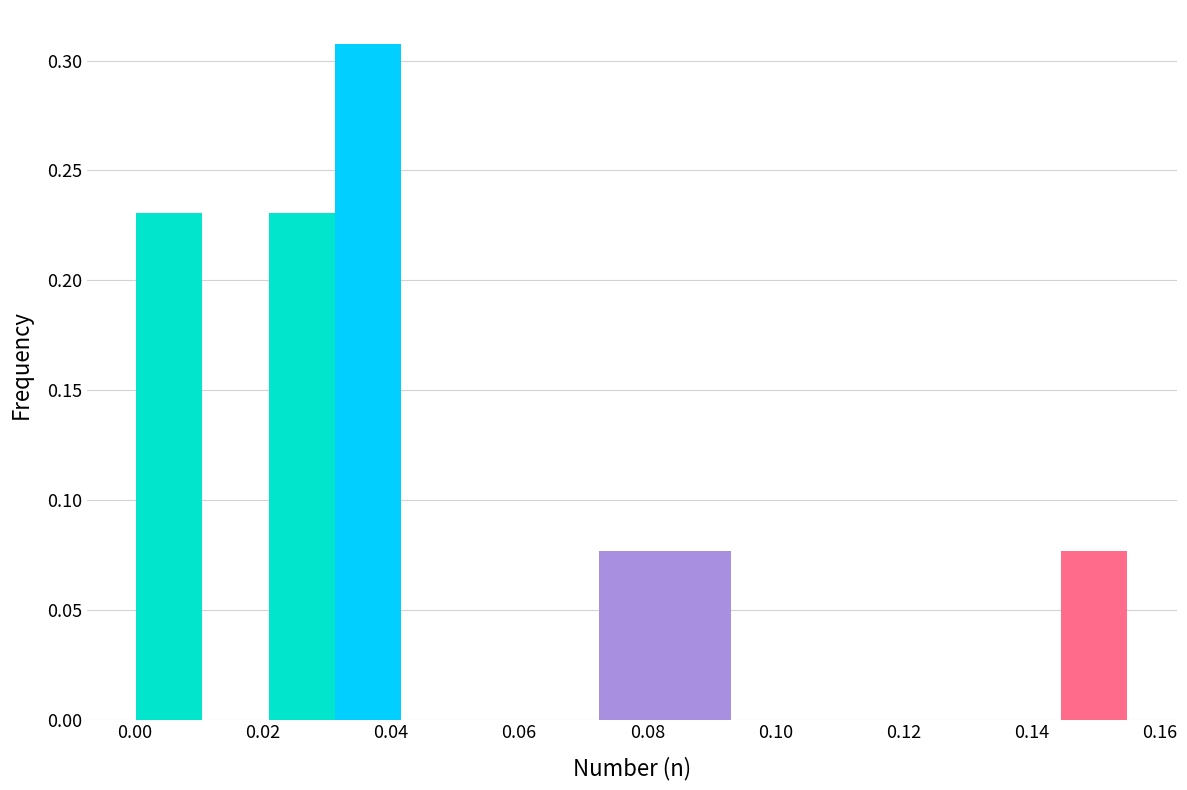

Reading left to right, list every bar in this chart as the range it spans on the x-axis followed by its height. Neither the bar edges nor the heights are printed on the chart, so give them approximately, as read against the axes.

0.000 to 0.010: 0.230
0.010 to 0.020: 0
0.020 to 0.032: 0.230
0.032 to 0.042: 0.310
0.042 to 0.052: 0
0.052 to 0.062: 0
0.062 to 0.072: 0
0.072 to 0.082: 0.075
0.082 to 0.094: 0.075
0.094 to 0.104: 0
0.104 to 0.114: 0
0.114 to 0.124: 0
0.124 to 0.134: 0
0.134 to 0.144: 0
0.144 to 0.154: 0.075